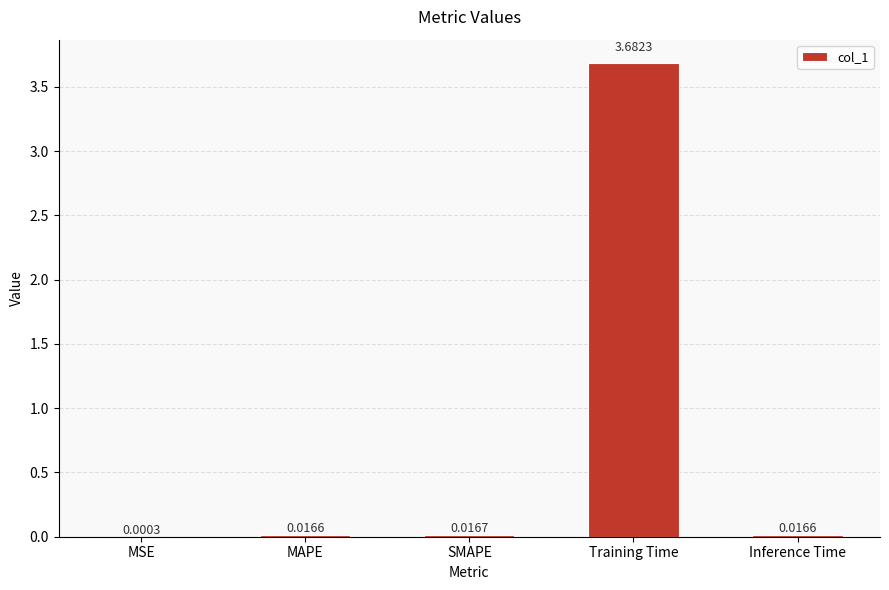

Is it true that the value at Training Time is 3.7?

True